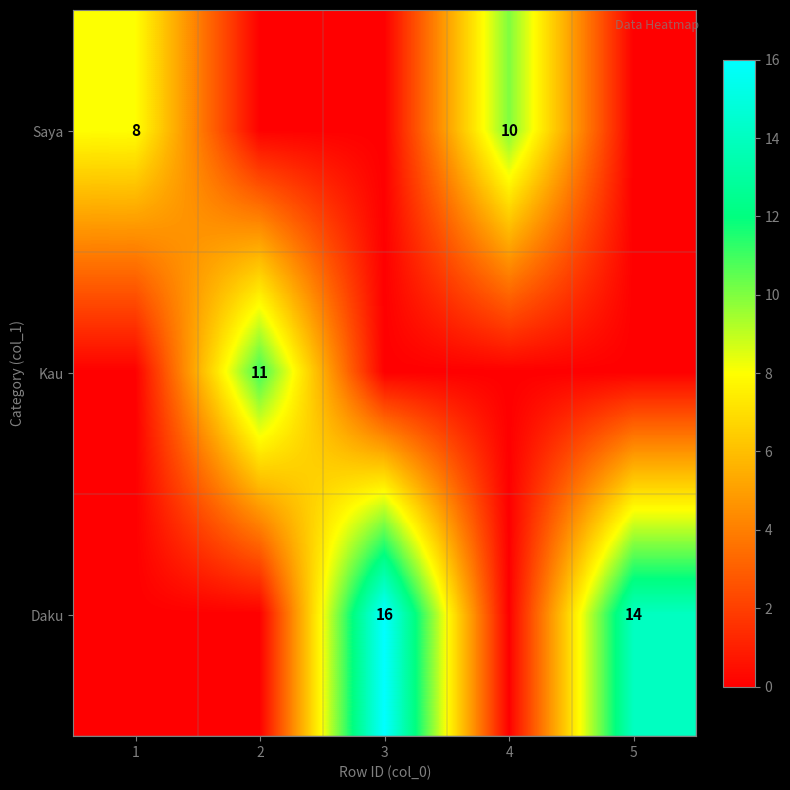

True or false: Daku has a value of 16 at 3.

True